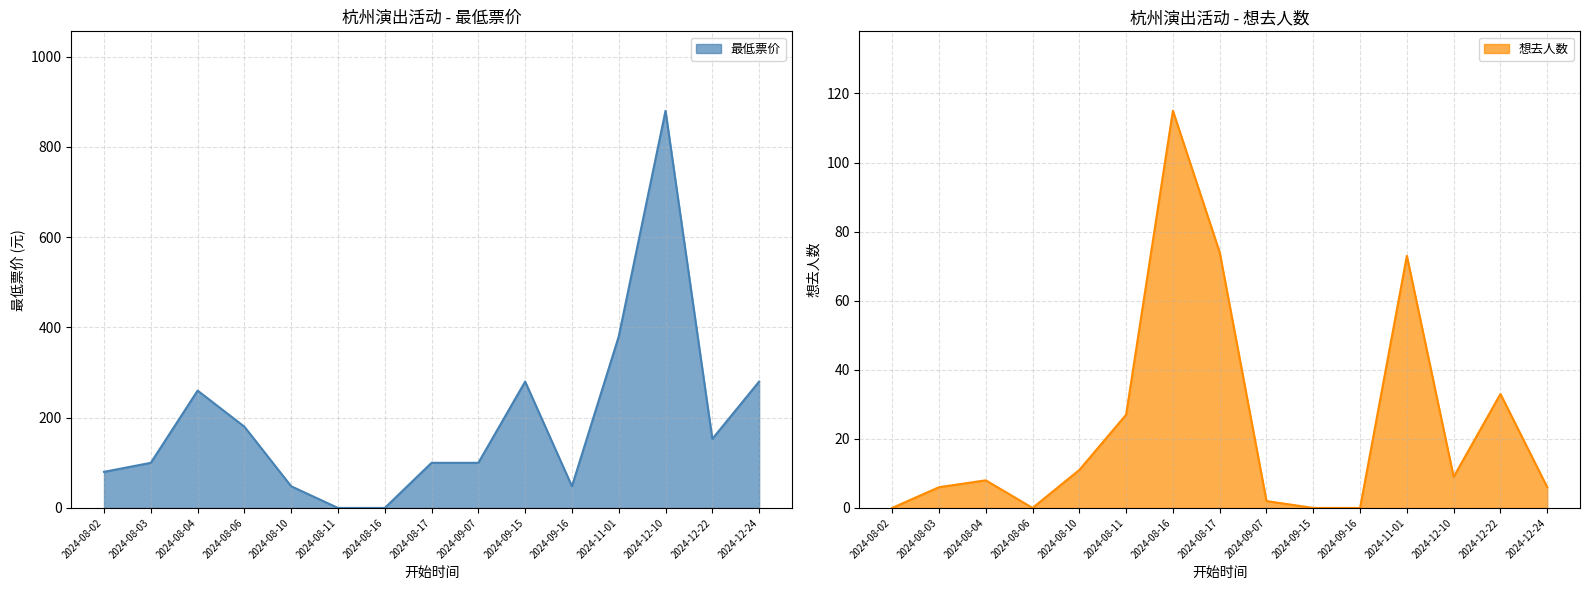

In 想去人数, how many points are higher than both neighbors (excluding endpoints)?

4